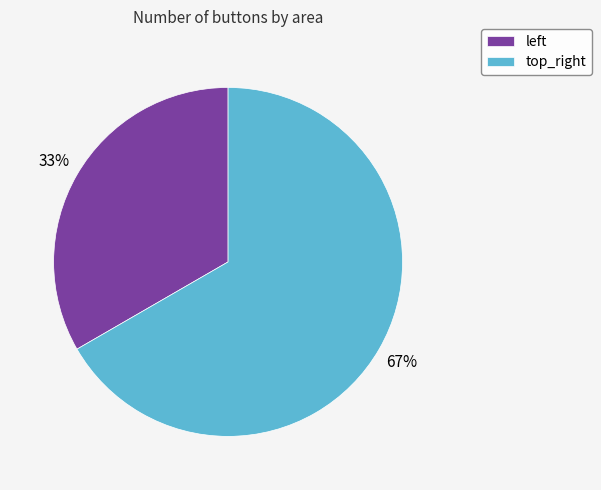

To the nearest percent, what portion does top_right represent?

67%